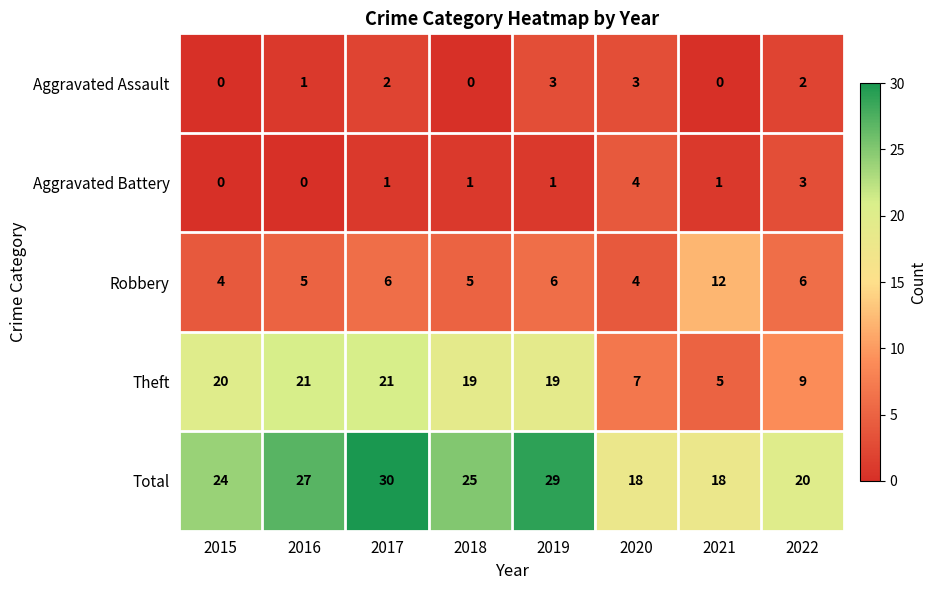

What is the difference between the Total values at 2018 and 2019?

4